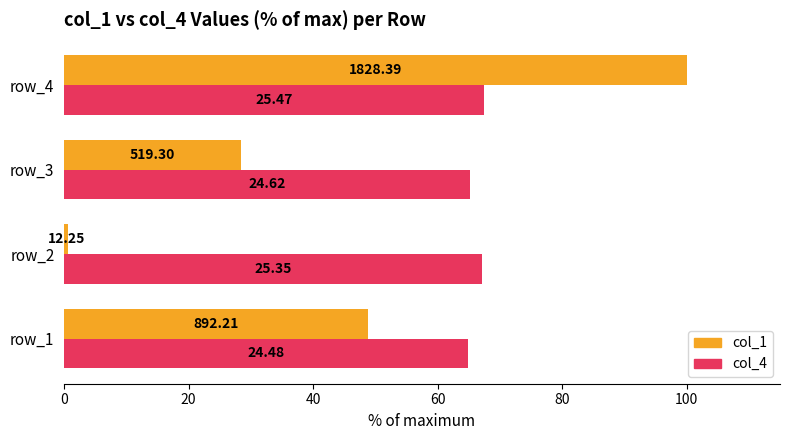

What are all the series names shown in the legend?

col_1, col_4